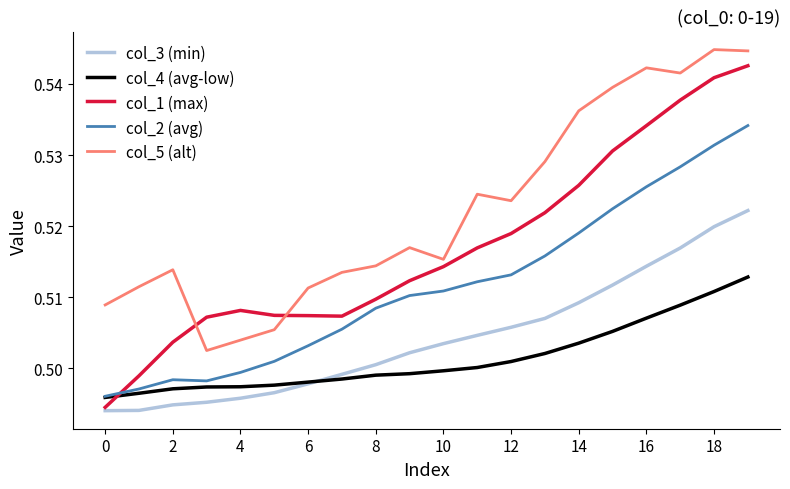

How many times do col_2 (avg) and col_1 (max) cross each other?

1